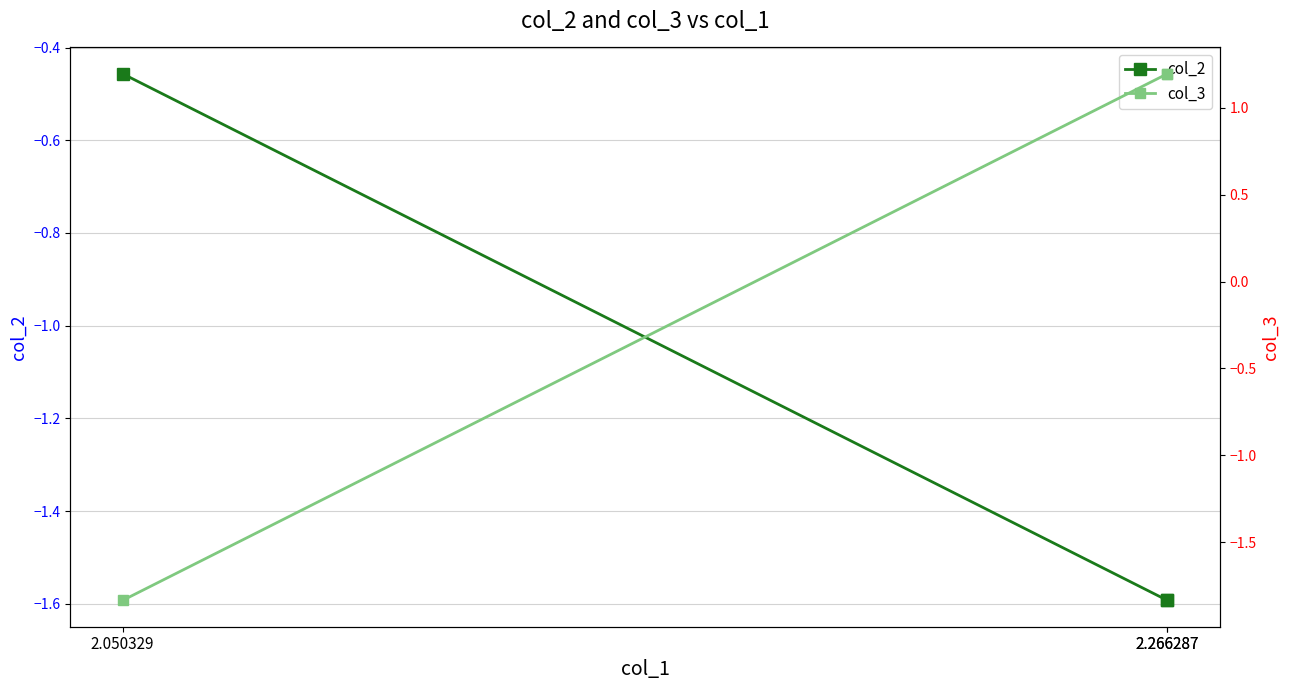

How many categories are shown in the chart?

3